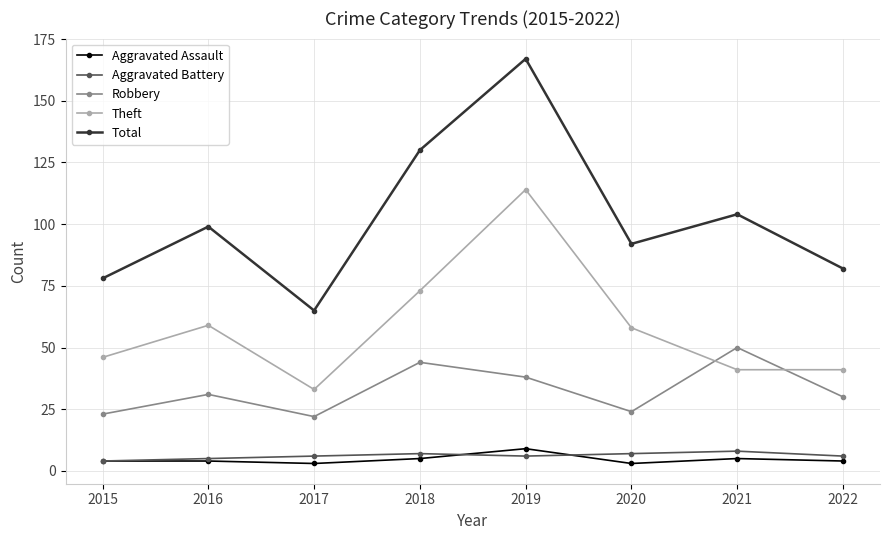

Where is Robbery nearest to the value 36?

2019